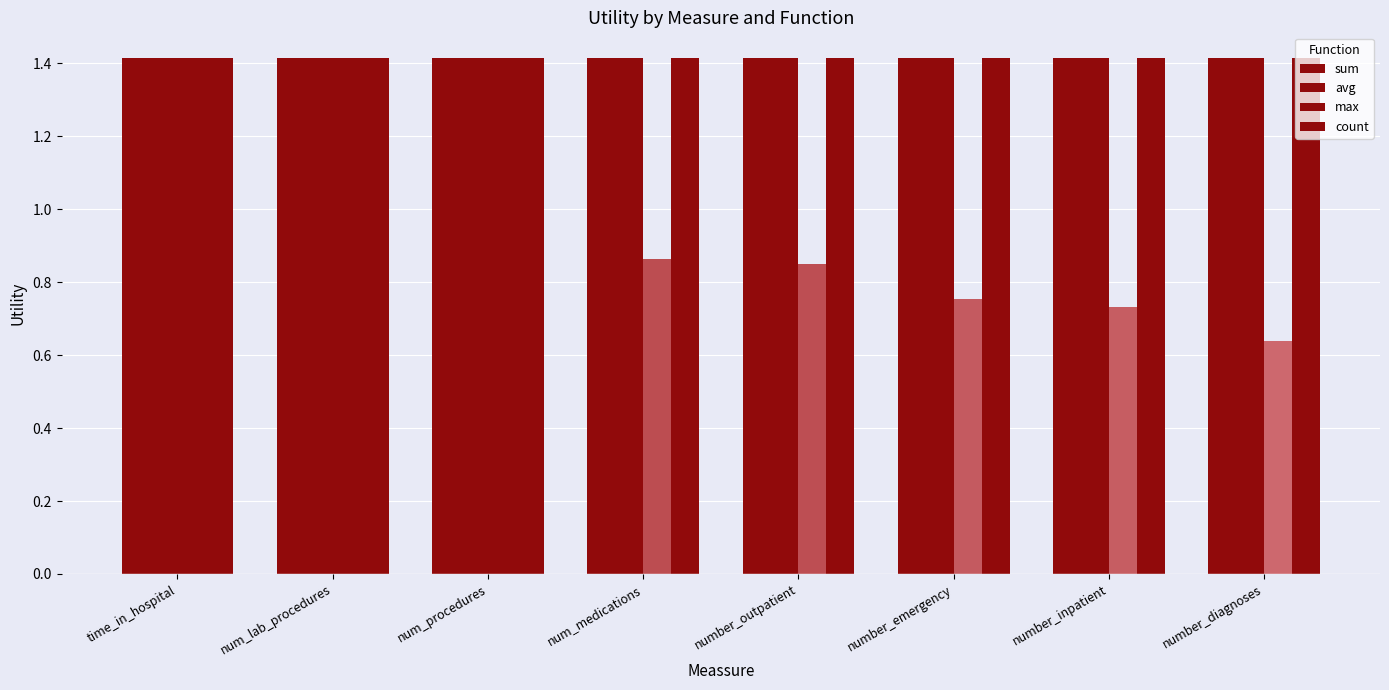

What is the label of the 5th bar from the right?

num_medications